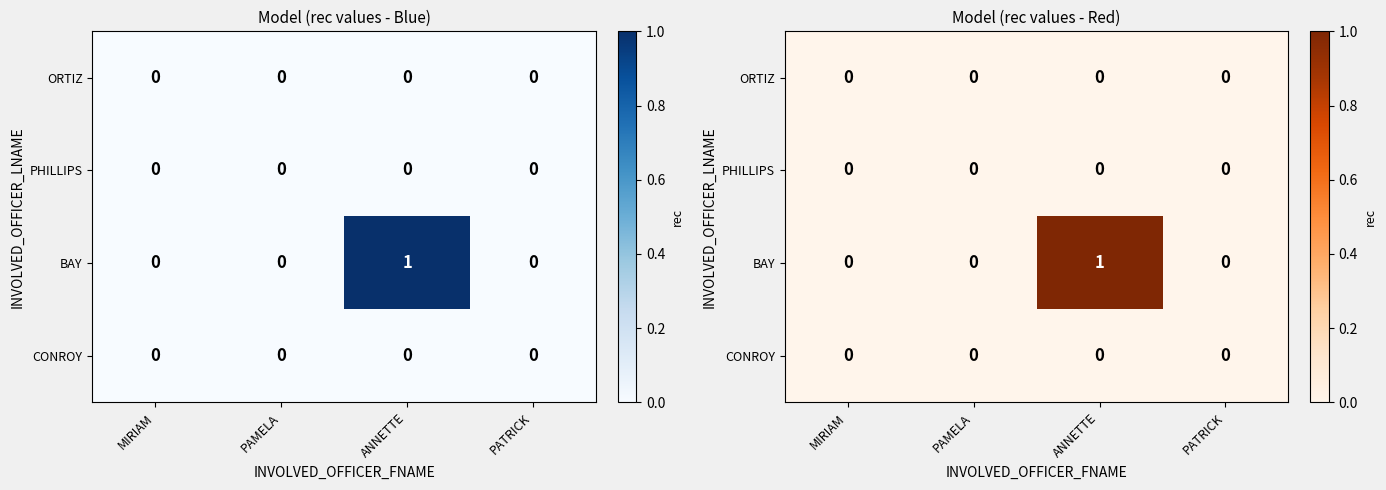

List the labels in order of ORTIZ value, smallest first.

MIRIAM, PAMELA, ANNETTE, PATRICK